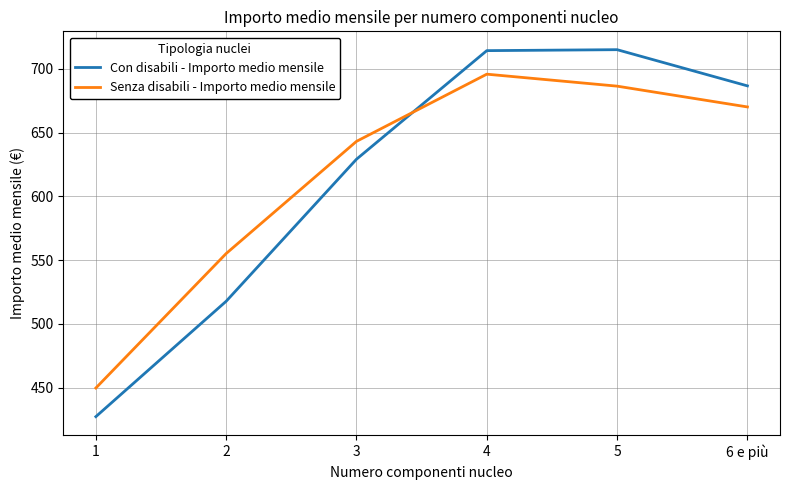

What is the difference between the second highest and second lowest values in the Senza disabili - Importo medio mensile series?

131.3